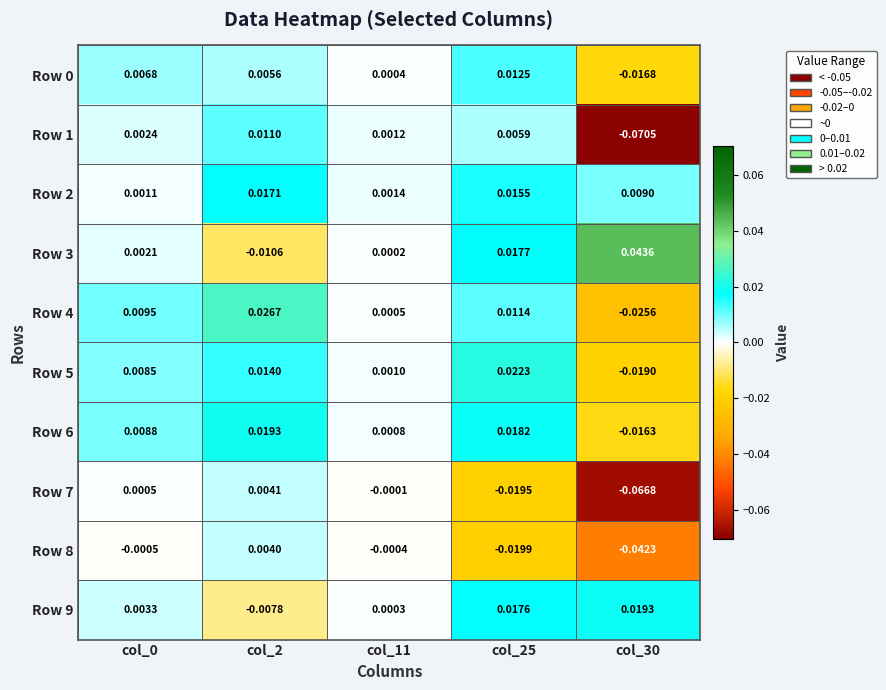

Is the value of Row 5 at col_11 greater than the value of Row 3 at col_30?

No